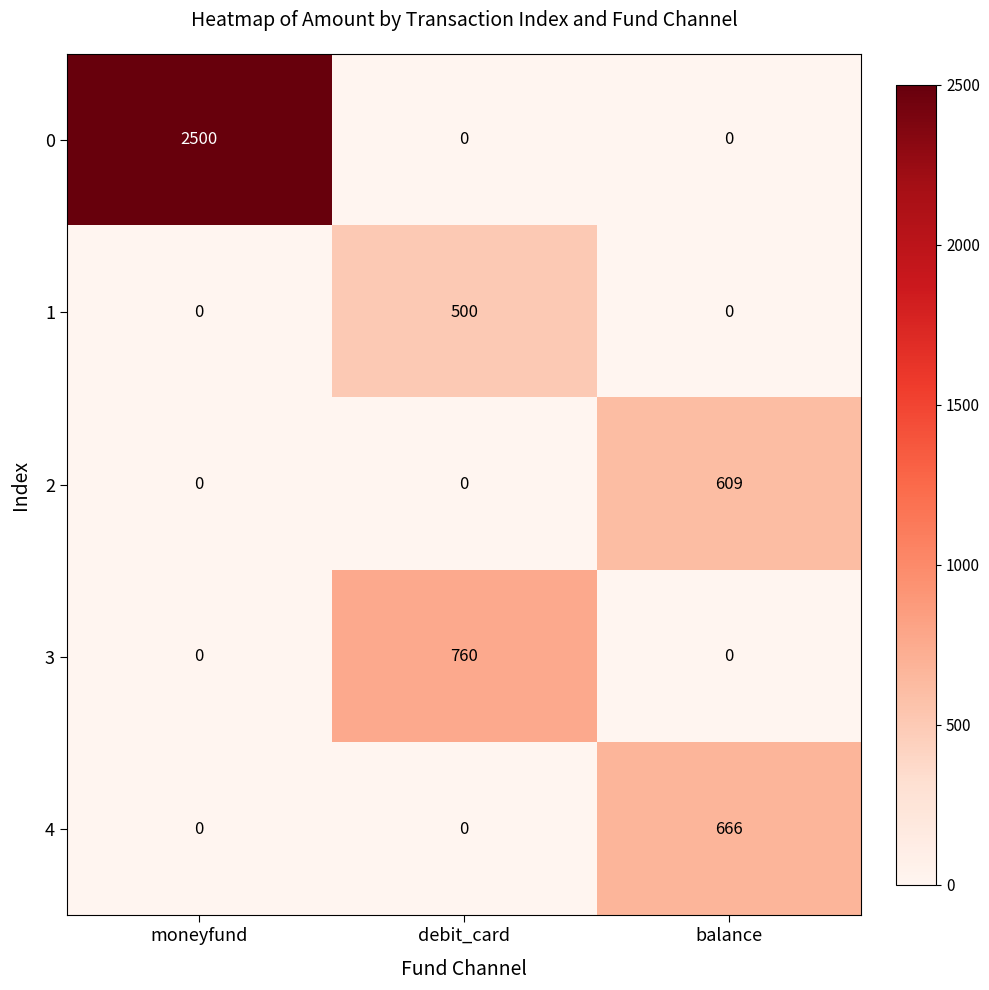

What is the difference between the maximum and minimum values in the 4 series?

666